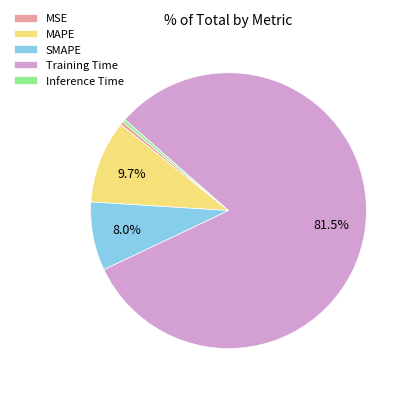

Does MAPE represent more than half of the total?

No